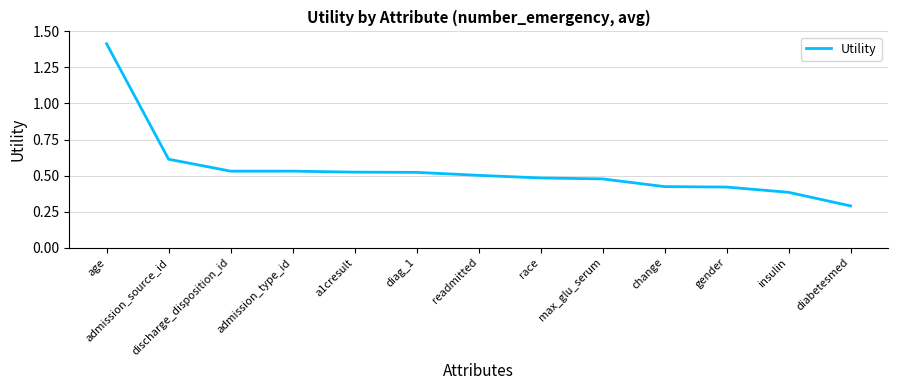

What is the difference between the values at gender and discharge_disposition_id?

0.1